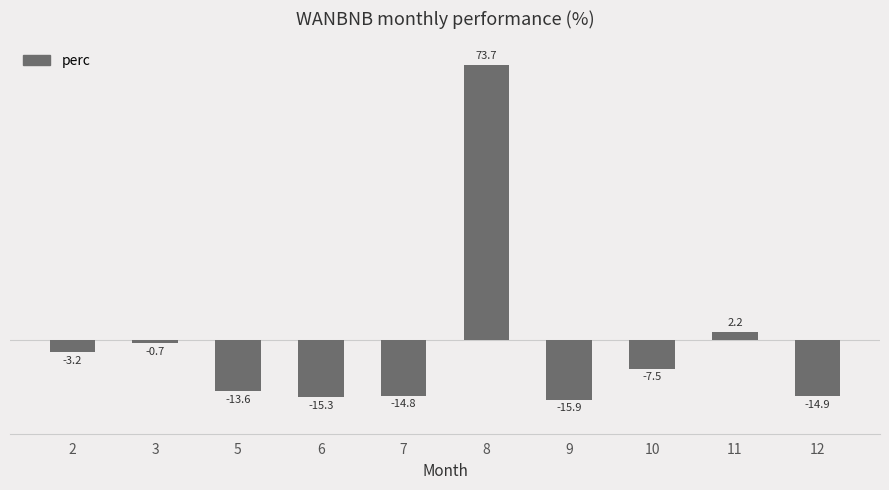

List the labels in order of value, largest first.

8, 11, 3, 2, 10, 5, 7, 12, 6, 9